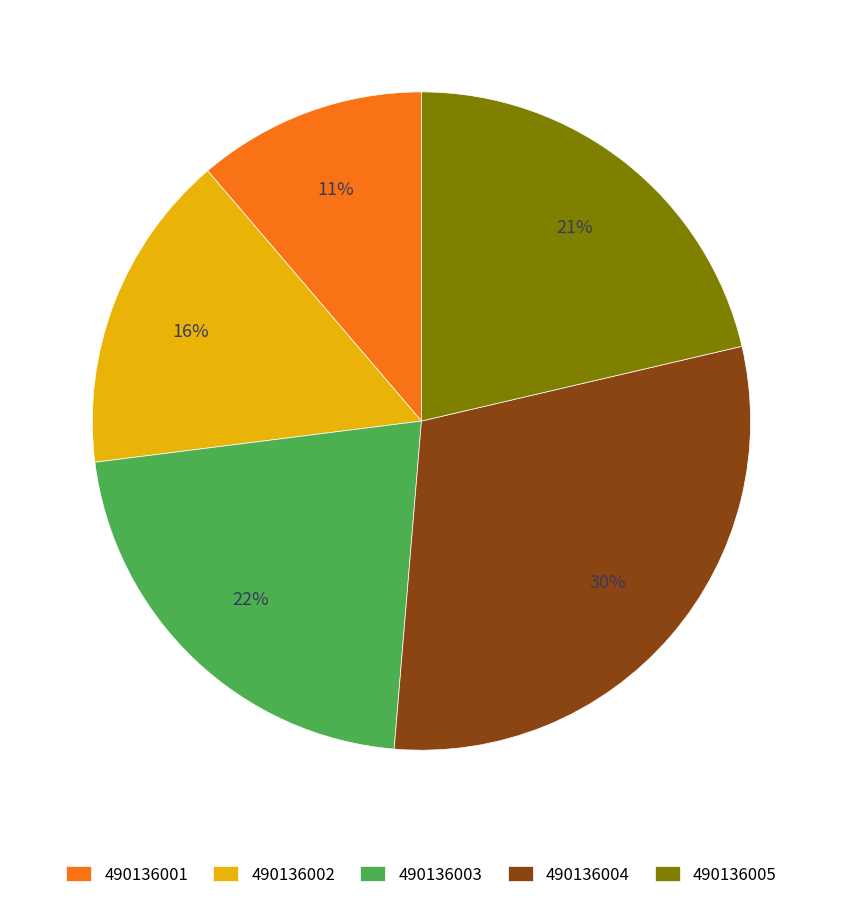

True or false: 490136003 accounts for 22% of the total.

True